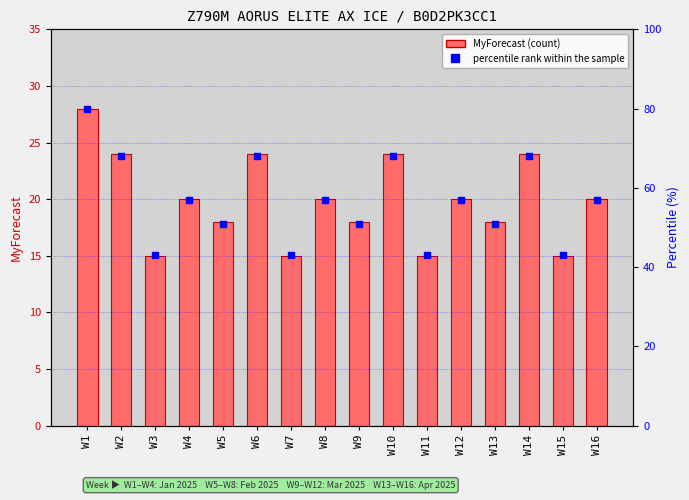

What are all the series names shown in the legend?

MyForecast, percentile rank within the sample